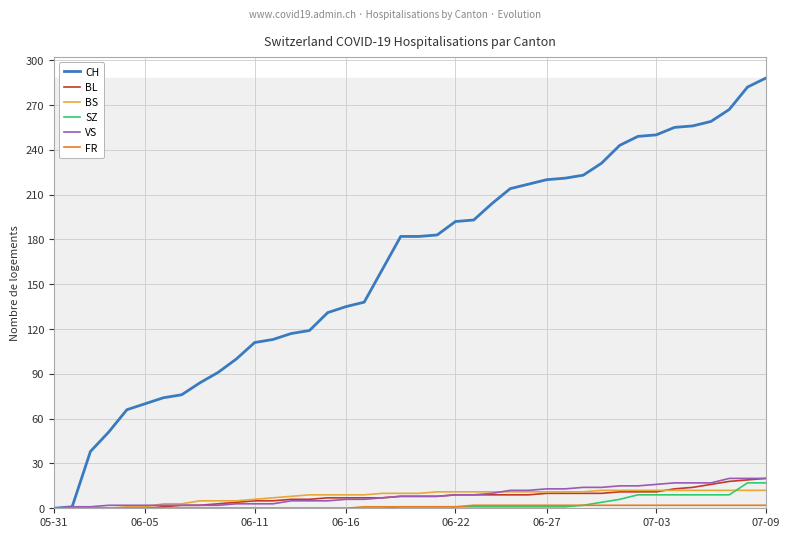

Does the chart have visible grid lines?

Yes